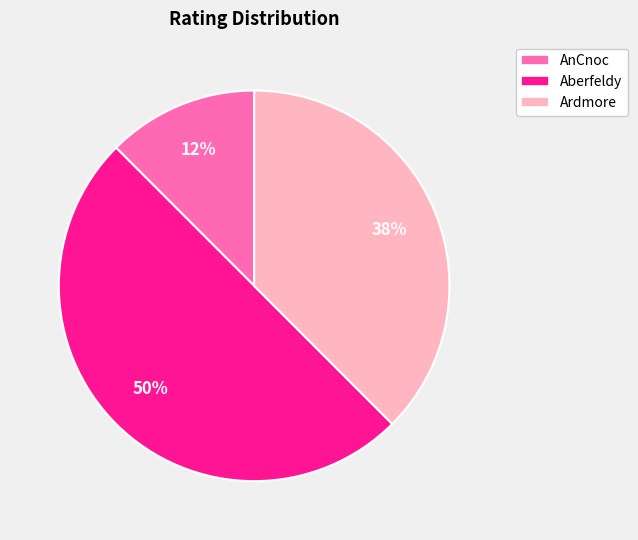

Does AnCnoc account for over 50% of the chart?

No